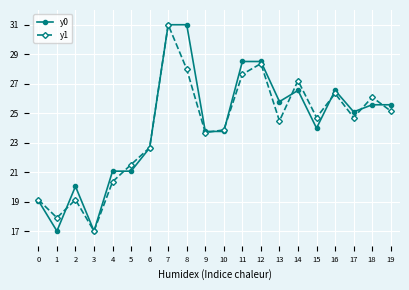

At which category does y0 reach its first local valley?

1